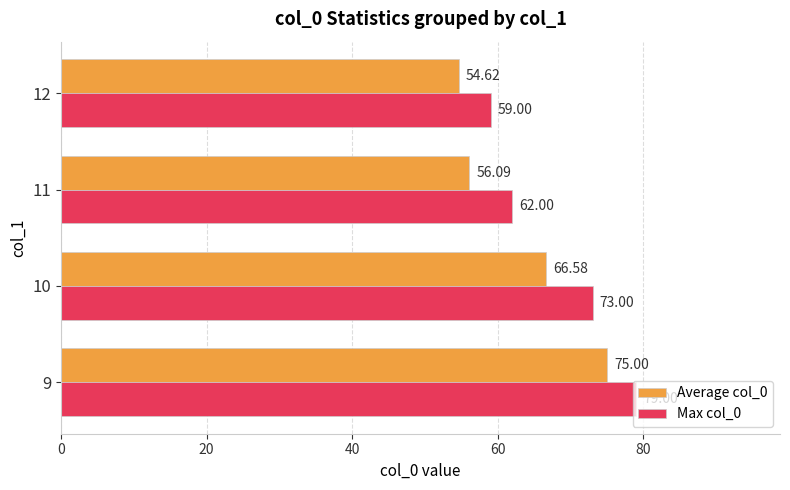

What is the total value across all series at 12?

113.6